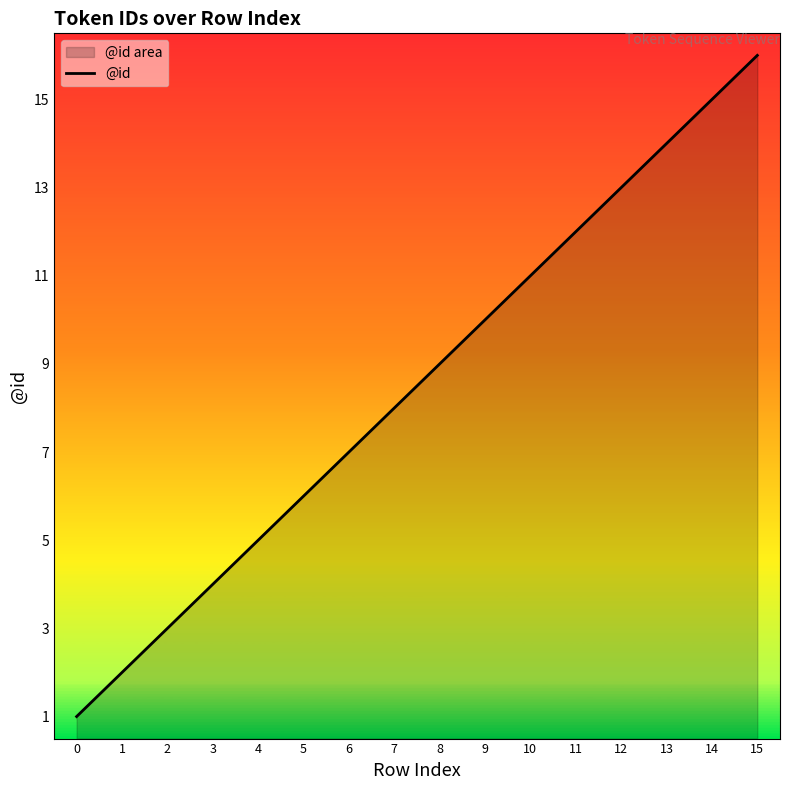

The chart shows a value of 3 at 7. True or false?

False